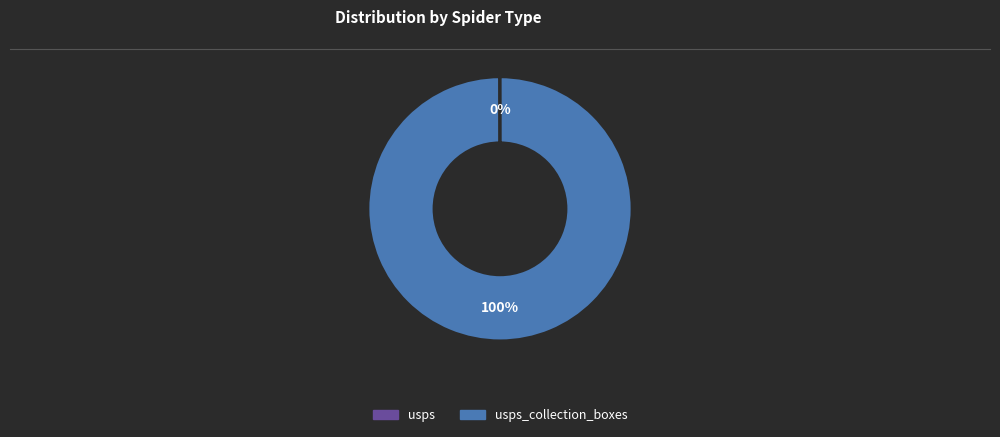

To the nearest percent, what is the difference between the largest and smallest slice percentages?

100%